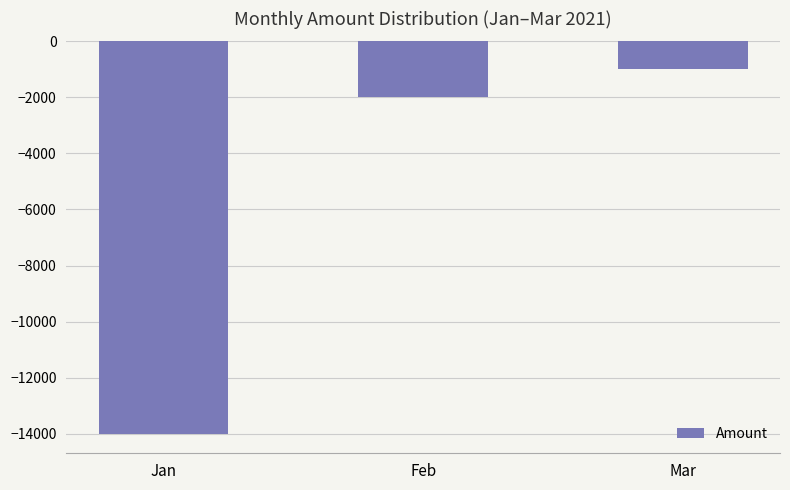

What is the minimum value shown in the chart?

-14000